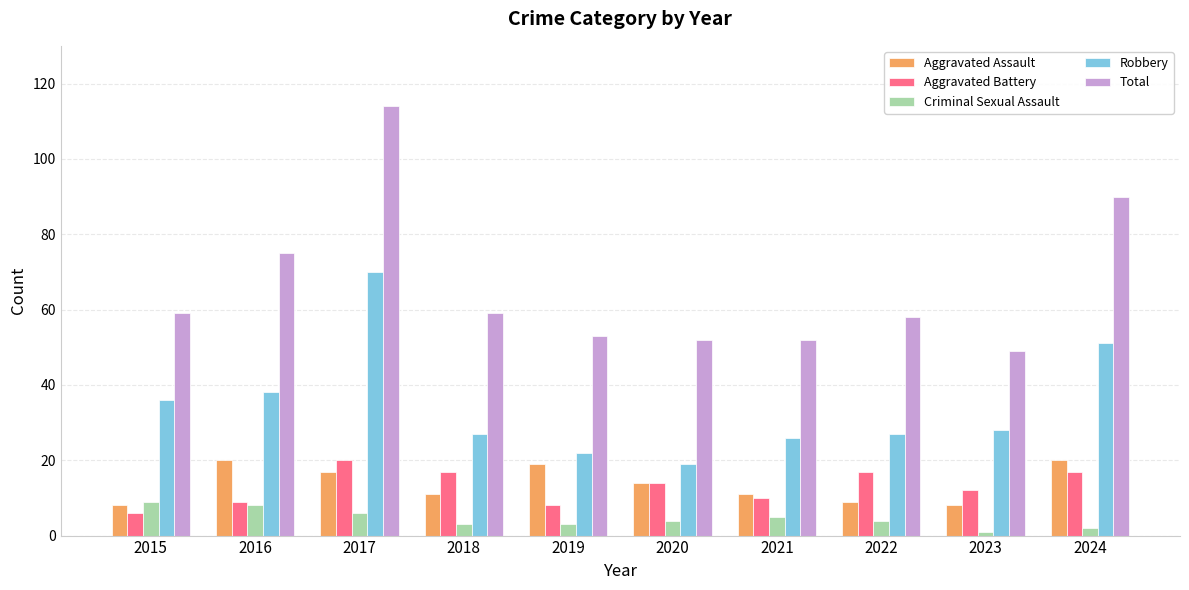

The Aggravated Assault series shows 11 at 2018. True or false?

True